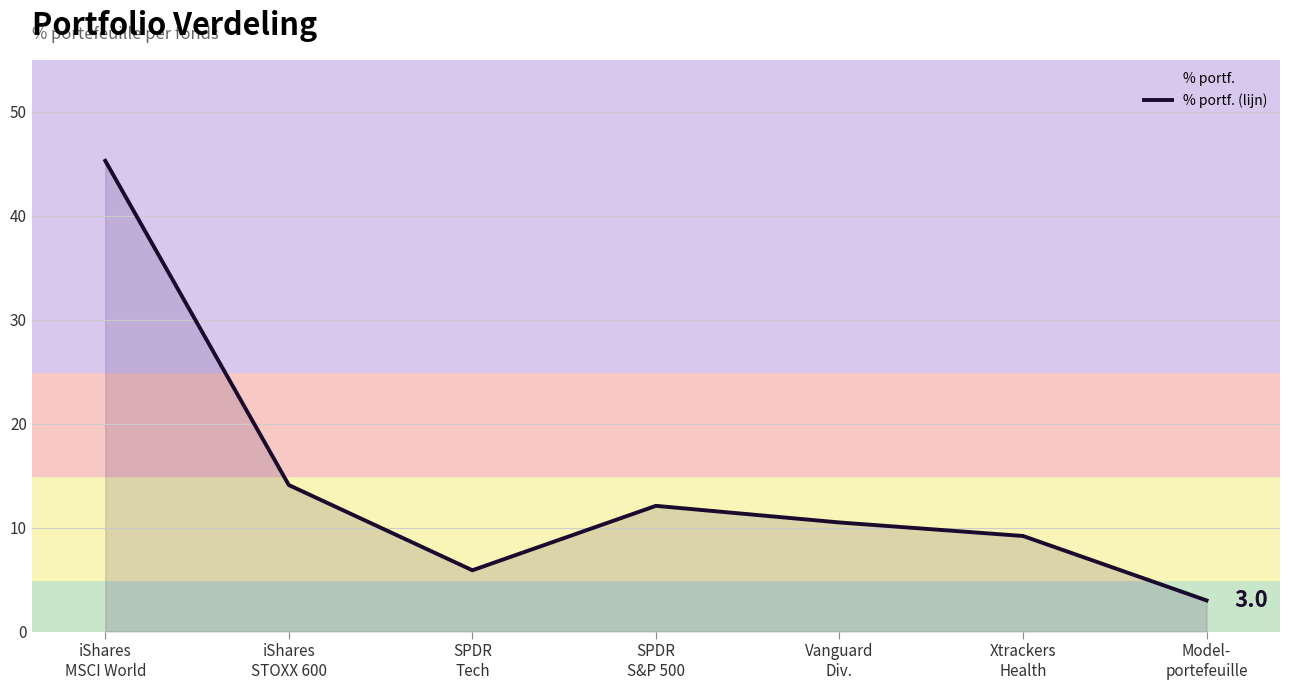

How many data points are above 10?

4